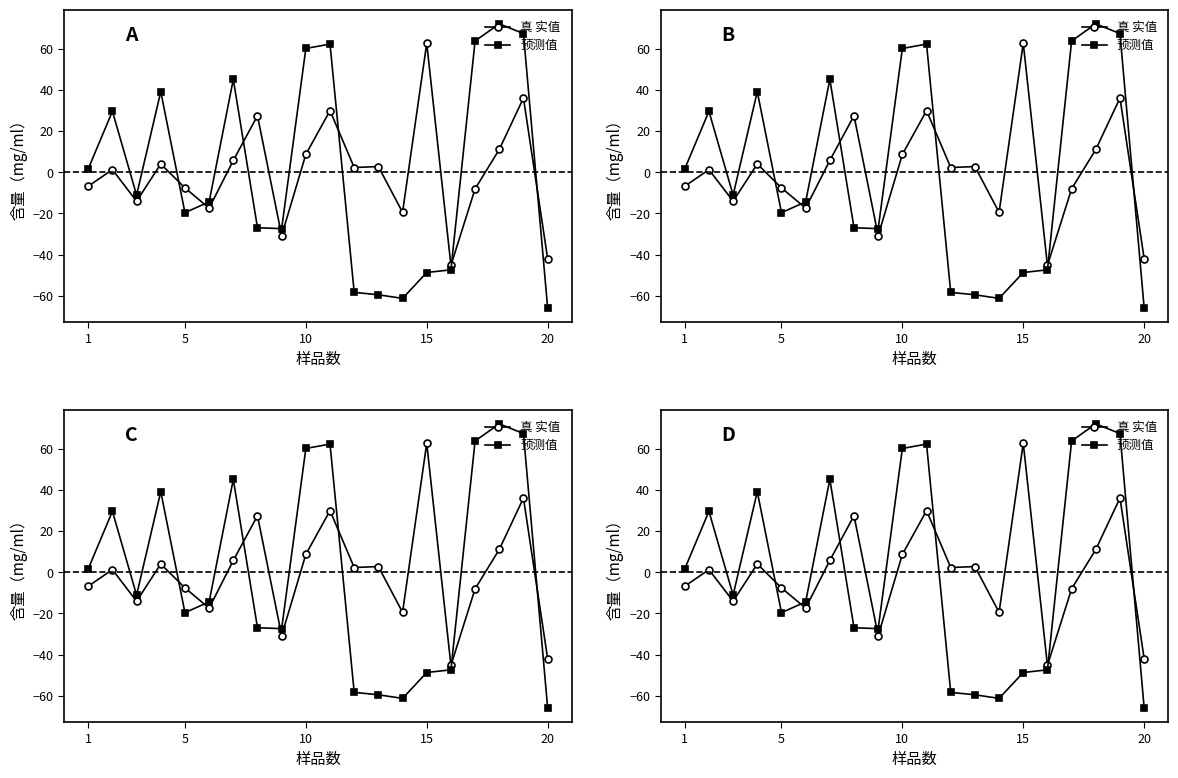

Where does the 预测值 series first go above -11?

1